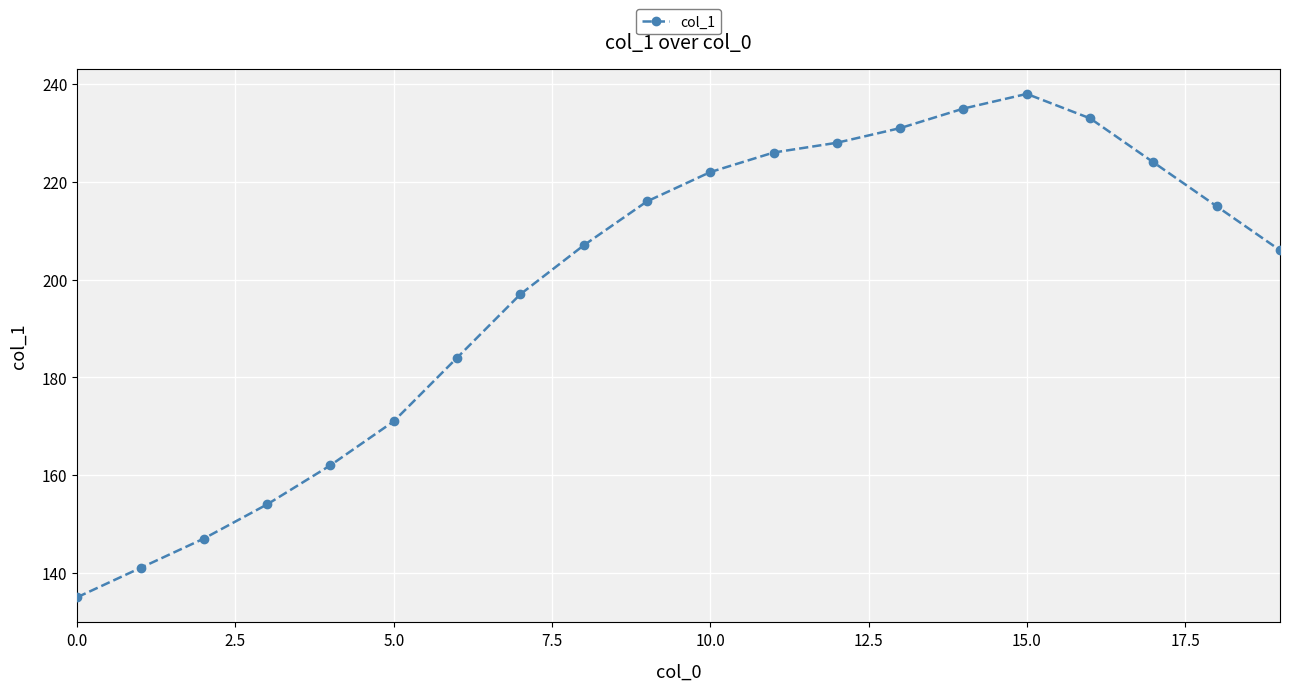

What is the maximum value shown in the chart?

238